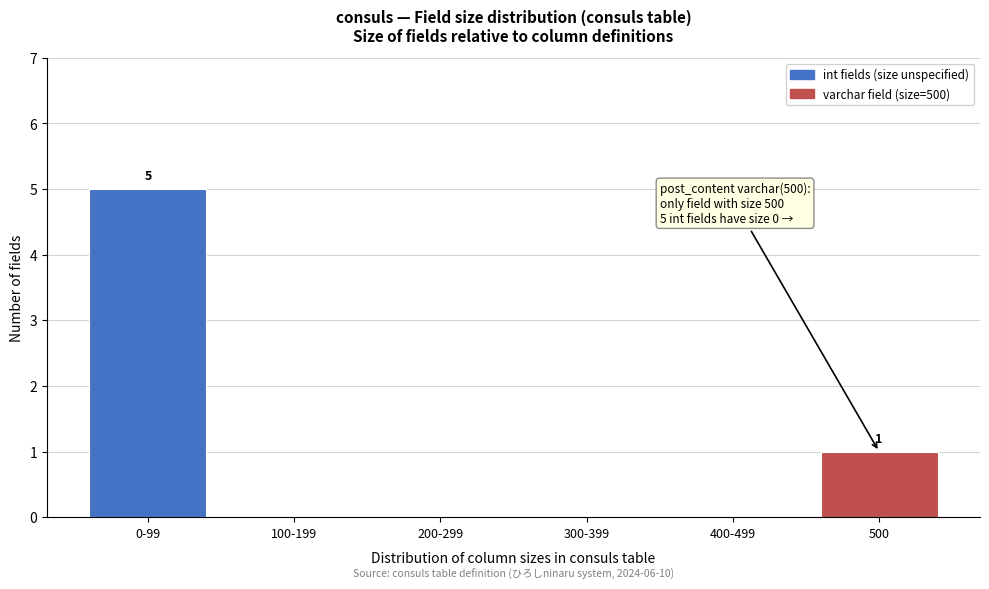

Reading left to right, what are all the values shown in this chart?

0-99=5	100-199=0	200-299=0	300-399=0	400-499=0	500=1